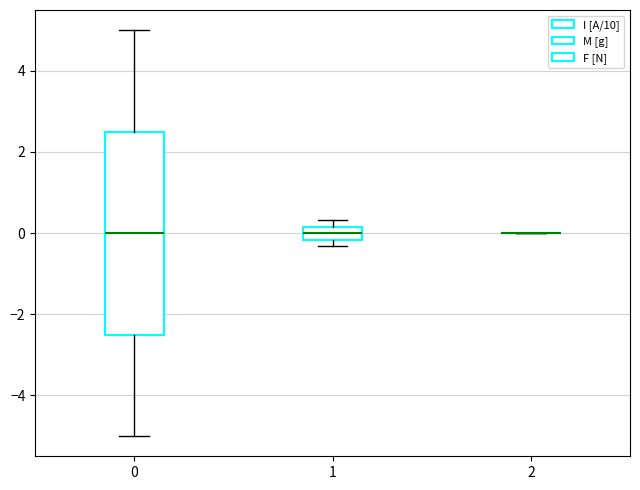

Reading left to right, transcribe this box plot: for each box, give where its median line is, the range the box spans, and where its two whiskers end, as read against the y-axis. The values are not printed on the chart, so give them approximately, as read against the axis.

0: median 0.0, box -2.4 to 2.6, whiskers -5.0 to 5.0
1: median 0.0, box -0.2 to 0.2, whiskers -0.4 to 0.4
2: box collapsed to a line at 0.0, whiskers 0.0 to 0.0